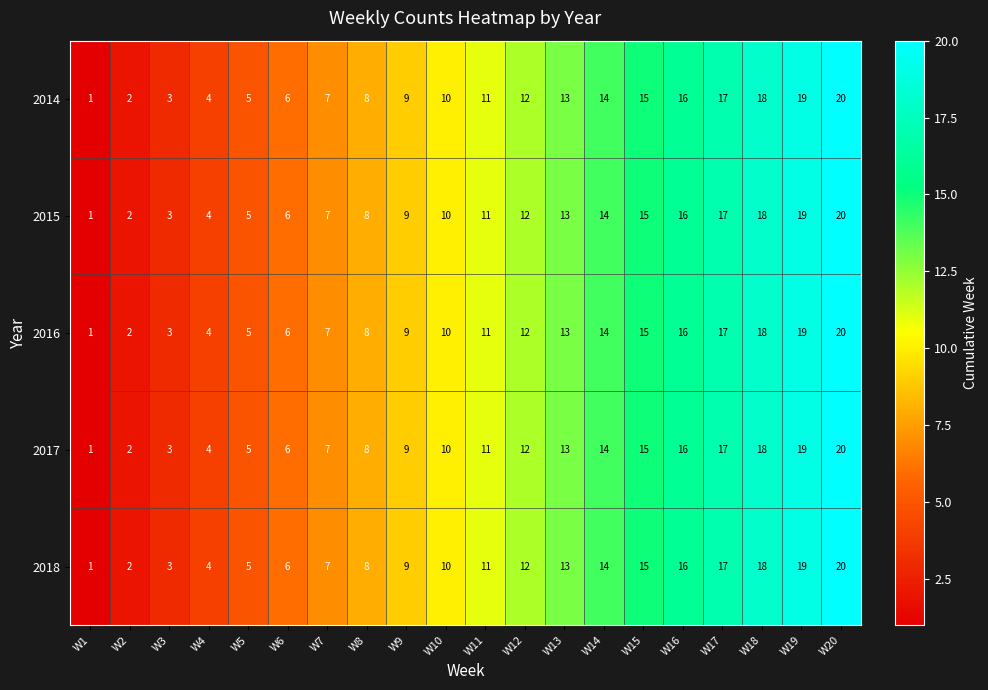

Count the number of categories in the chart.

20